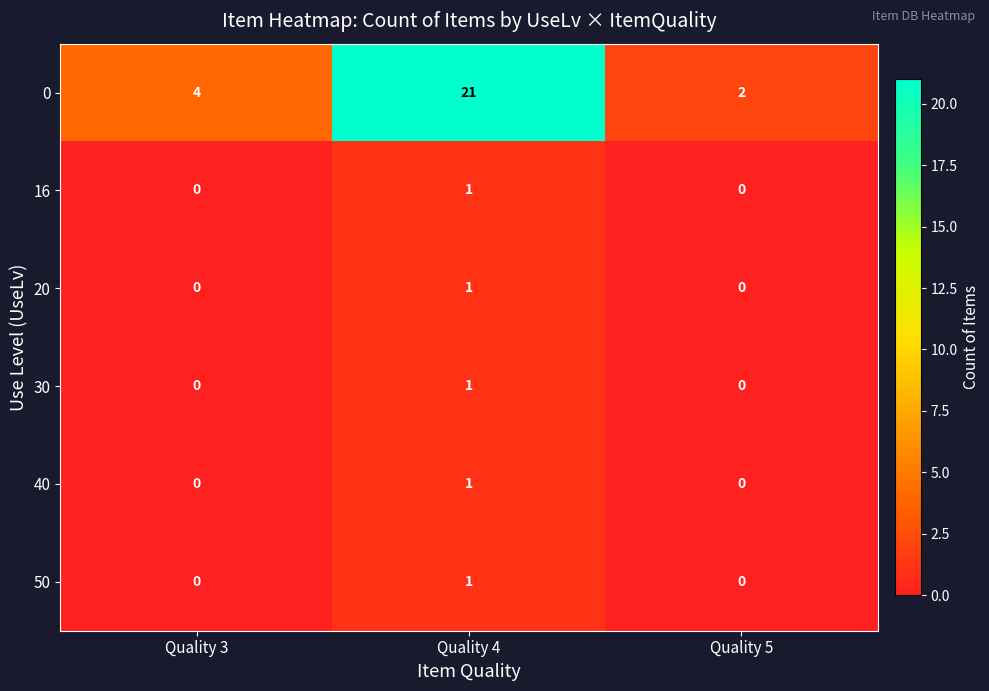

Reading left to right, extract all data points from this chart.

0: 4	21	2
16: 0	1	0
20: 0	1	0
30: 0	1	0
40: 0	1	0
50: 0	1	0